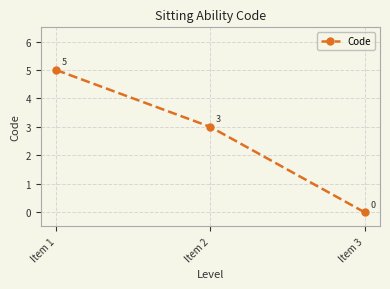

At which label is the value closest to 2?

Item 2